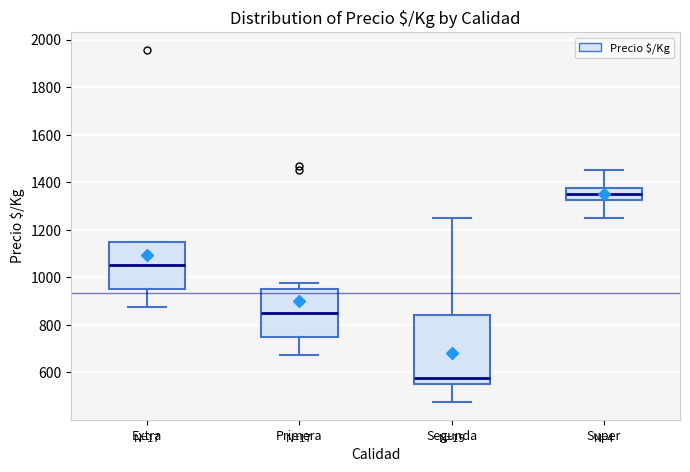

Reading left to right, read every box against the y-axis: the position of its median line, the range the box covers, and the ends of its whiskers. The values are not printed on the chart, so give them approximately, as read against the axis.

Extra: median 1060, box 960 to 1160, whiskers 880 to 1160
Primera: median 860, box 760 to 960, whiskers 680 to 980
Segunda: median 580, box 560 to 840, whiskers 480 to 1260
Super: median 1360, box 1320 to 1380, whiskers 1260 to 1460